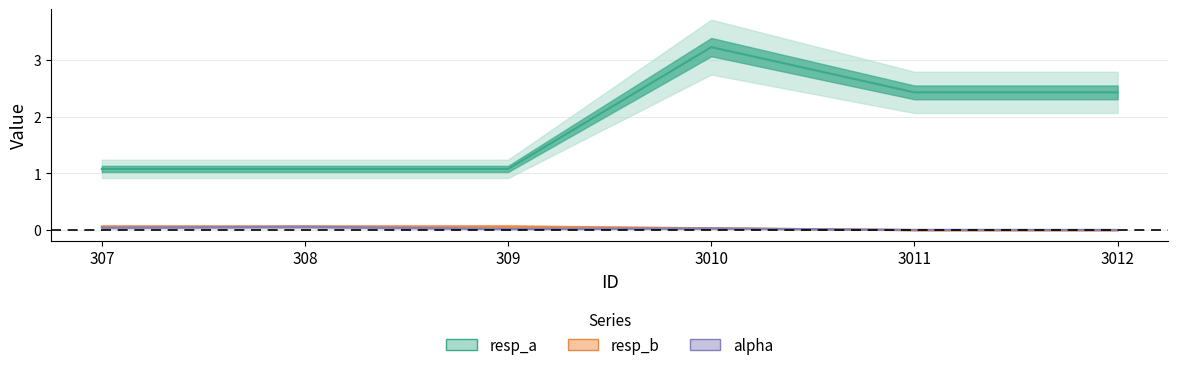

In resp_a, how many points are higher than both neighbors (excluding endpoints)?

1